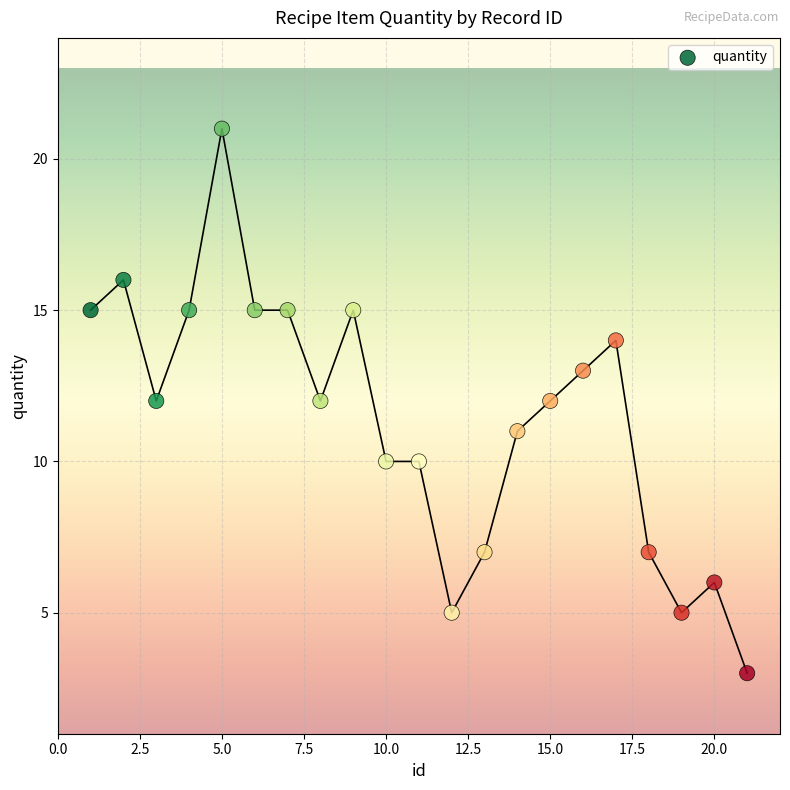

What is the range of X values (max minus min)?

20